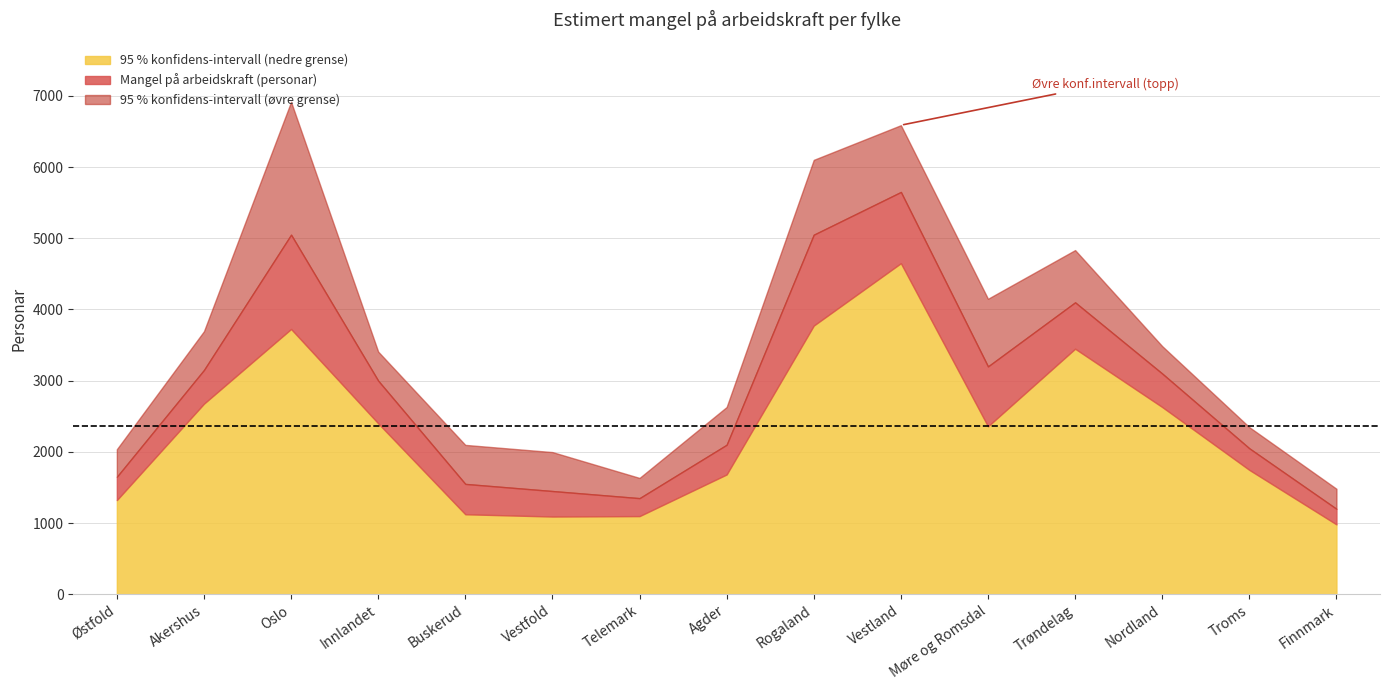

Between Finnmark and Oslo, which is larger?

Oslo